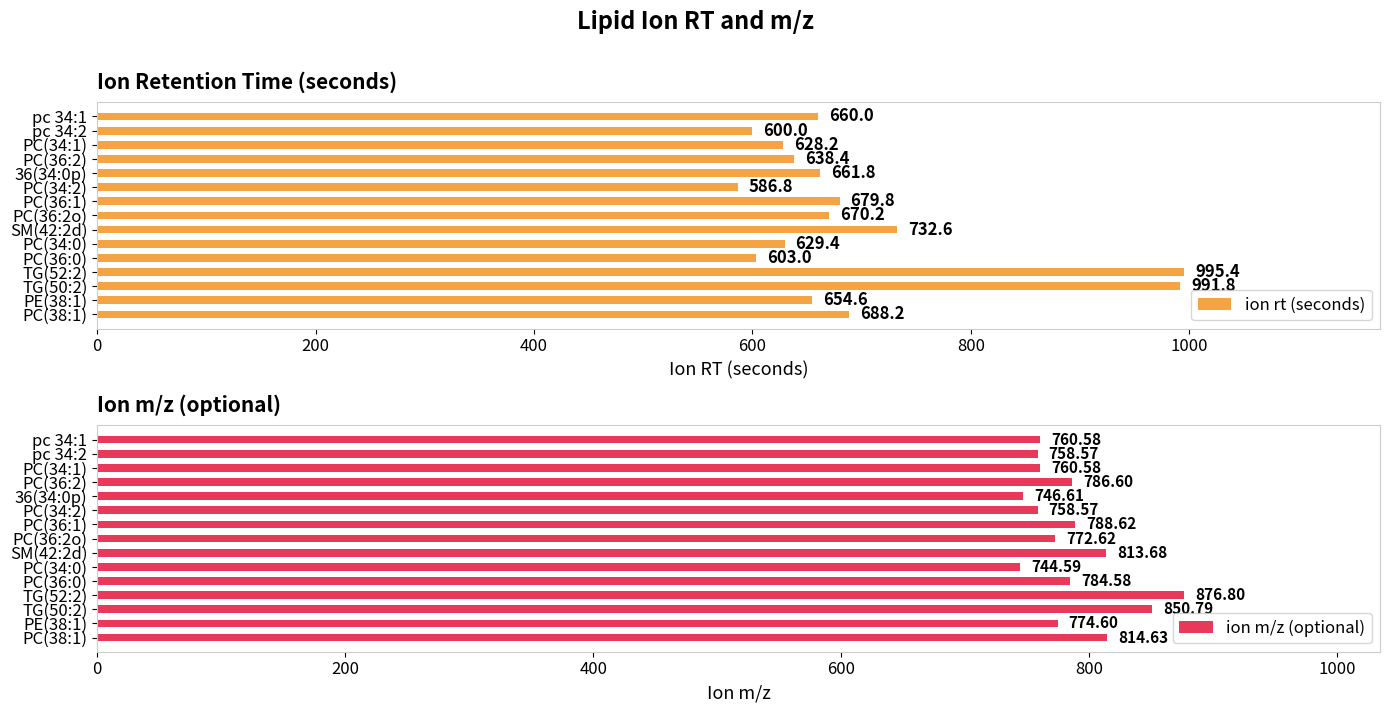

True or false: ion m/z (optional) has a value of 813.7 at SM(42:2d).

True